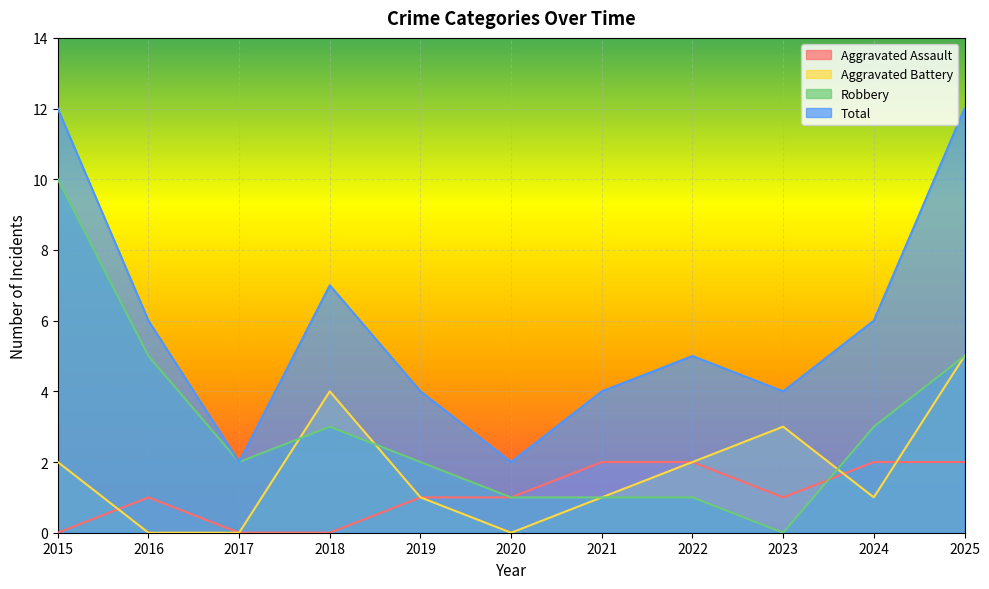

True or false: Total and Aggravated Battery intersect in this chart.

False